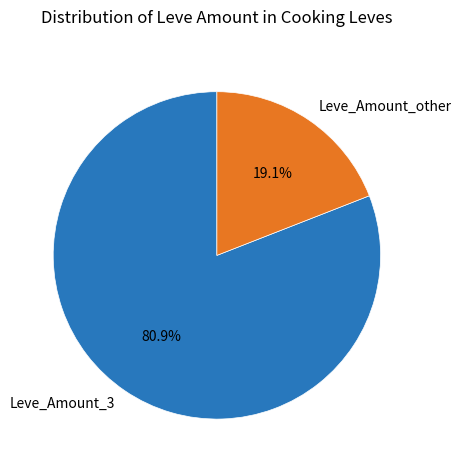

Which has a higher value, Leve_Amount_3 or Leve_Amount_other?

Leve_Amount_3